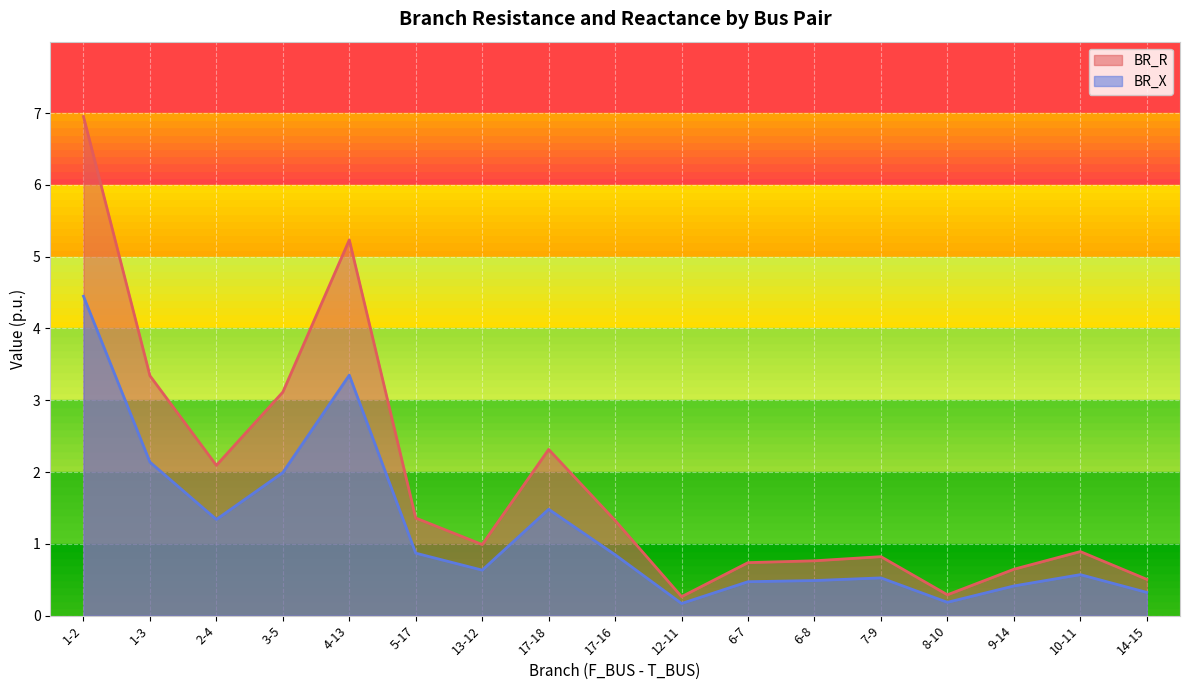

In BR_X, how many points are lower than both neighbors (excluding endpoints)?

4